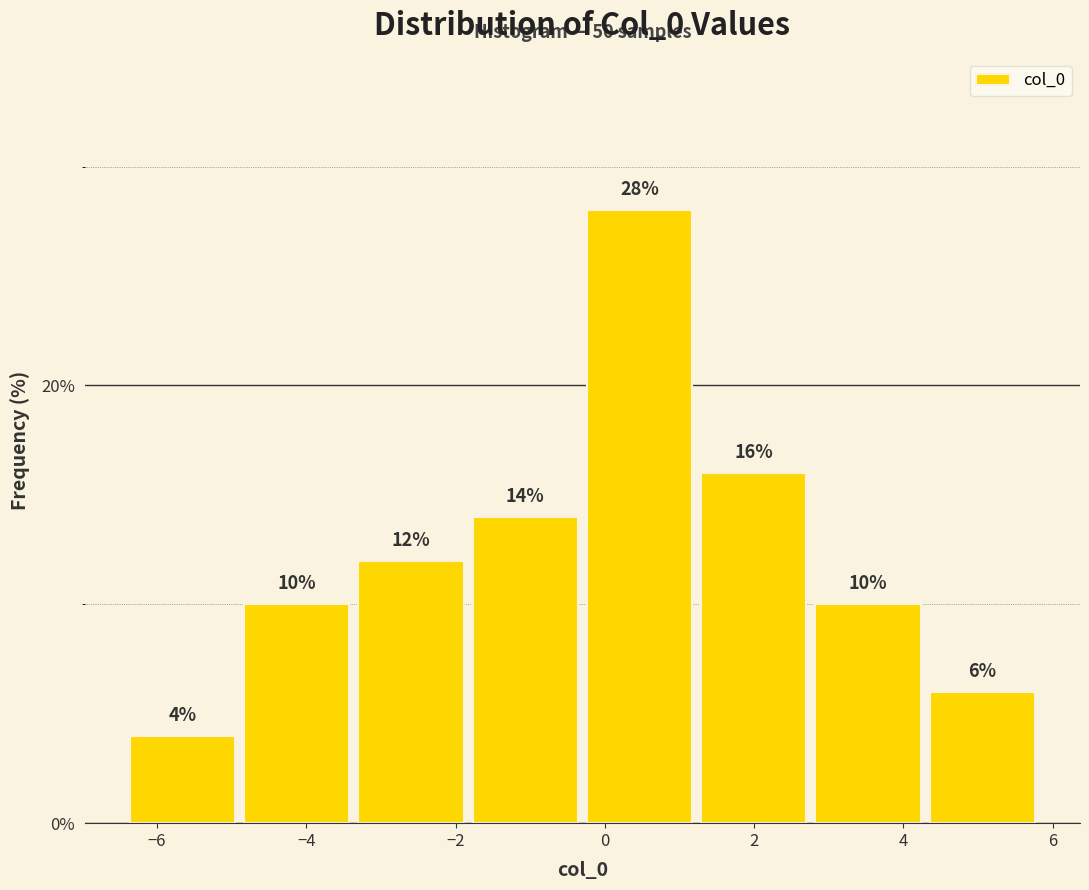

Reading left to right, transcribe this chart: for each bar, give the range it covers on the x-axis and its height. The bar edges are not printed on the chart, so give them approximately, as read against the axis.

-6.4 to -4.8: 4
-4.8 to -3.4: 10
-3.4 to -1.8: 12
-1.8 to -0.4: 14
-0.4 to 1.2: 28
1.2 to 2.8: 16
2.8 to 4.2: 10
4.2 to 5.8: 6